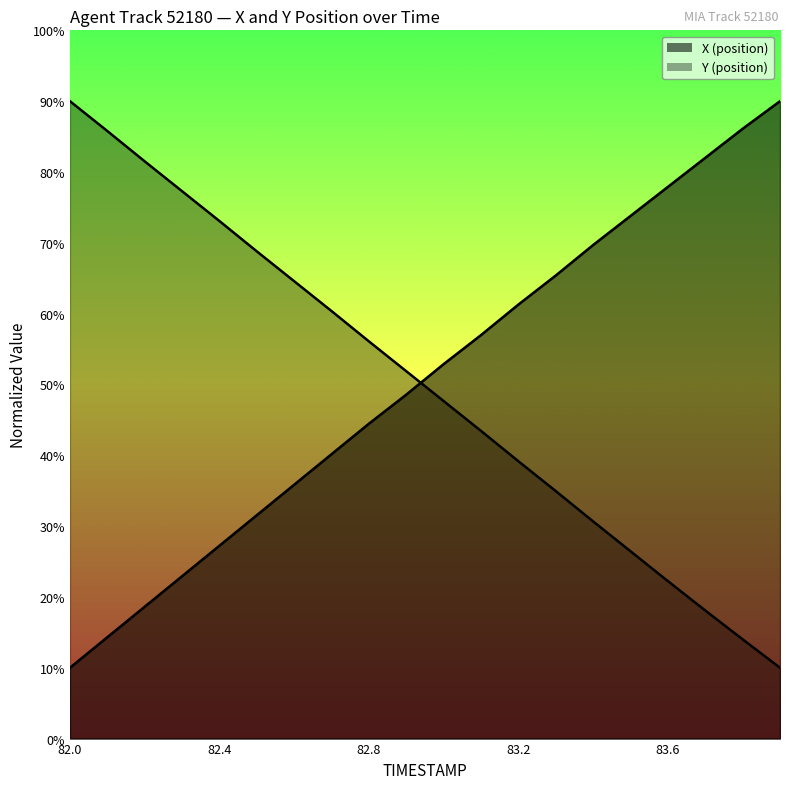

True or false: X has more than 0 interior local peaks.

False